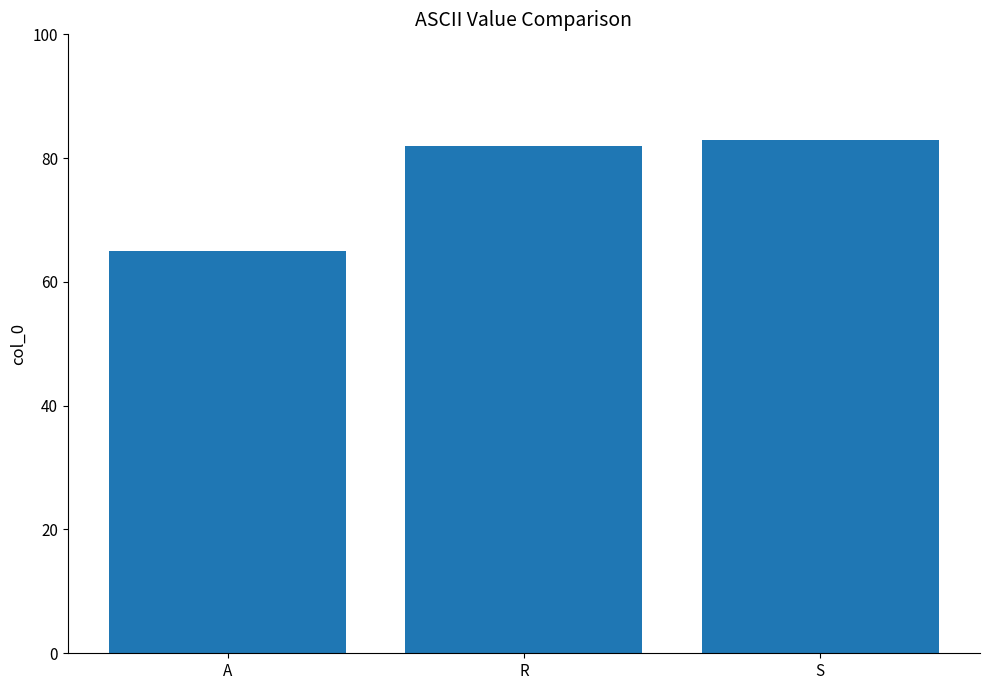

Are the bars grouped side by side (vs. stacked)?

No